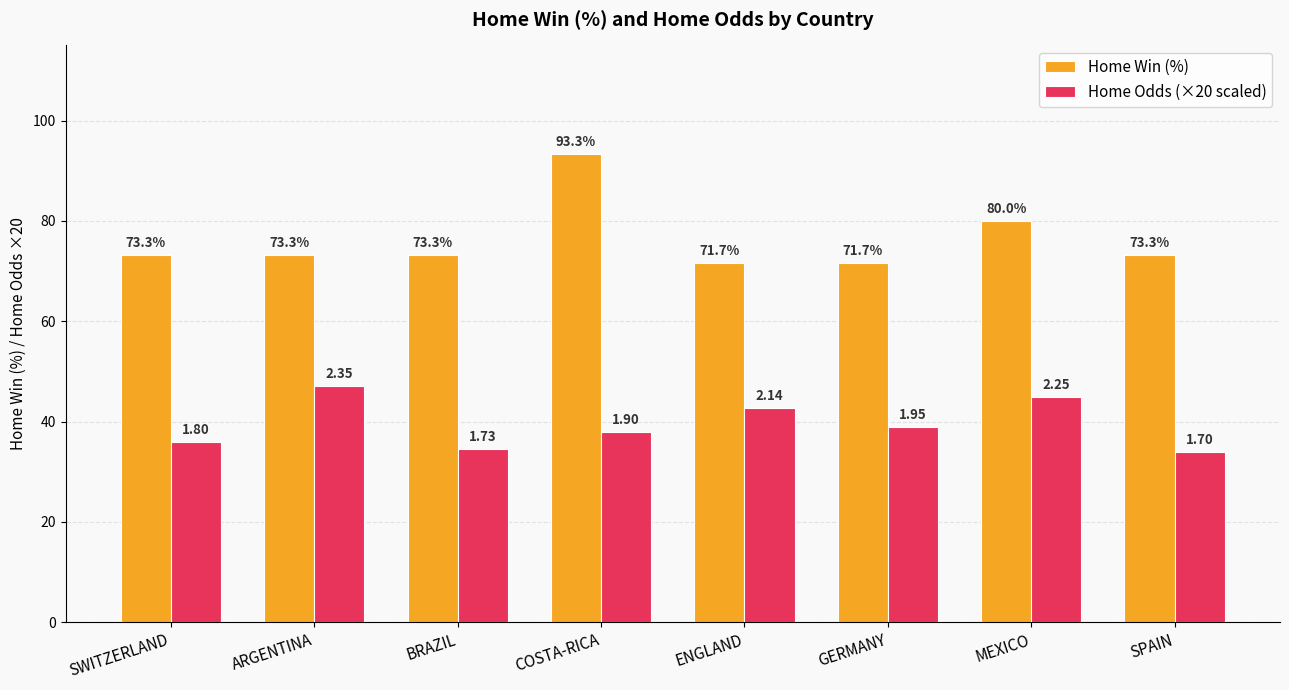

Reading right to left, what are all the values shown in this chart?

Home Win (%): 73.3	80.0	71.7	71.7	93.3	73.3	73.3	73.3
Home Odds (×20 scaled): 34.0	45.0	39.0	42.8	38.0	34.6	47.0	36.0